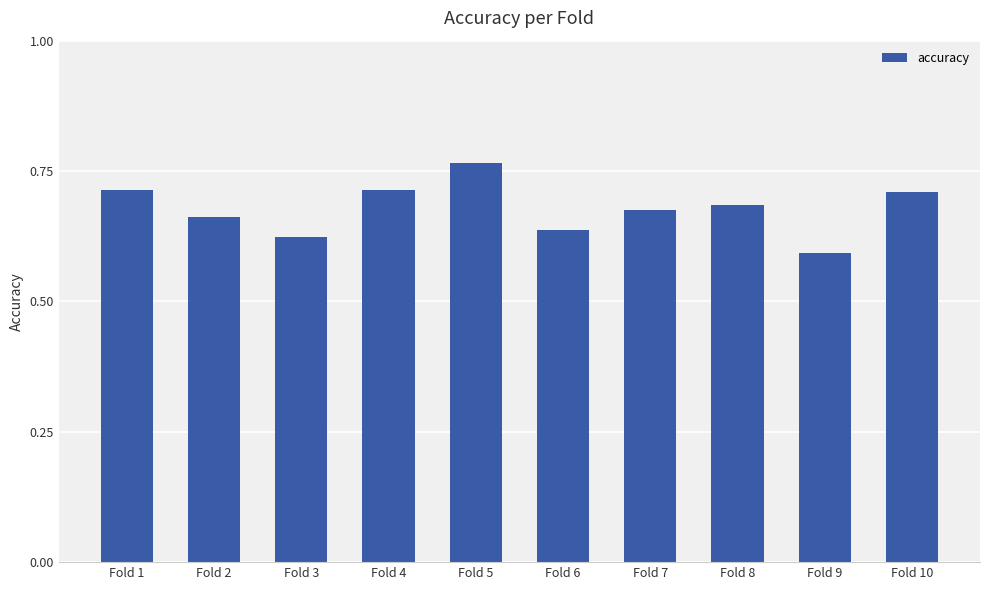

Where is the data nearest to the value 0?

Fold 9